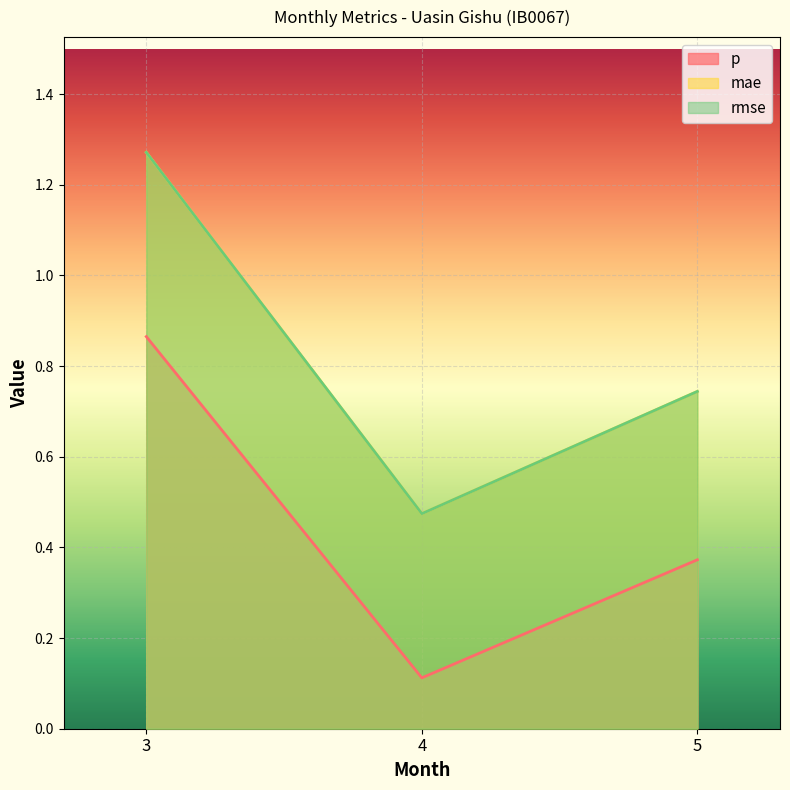

Which has a higher value, 3 or 5?

3